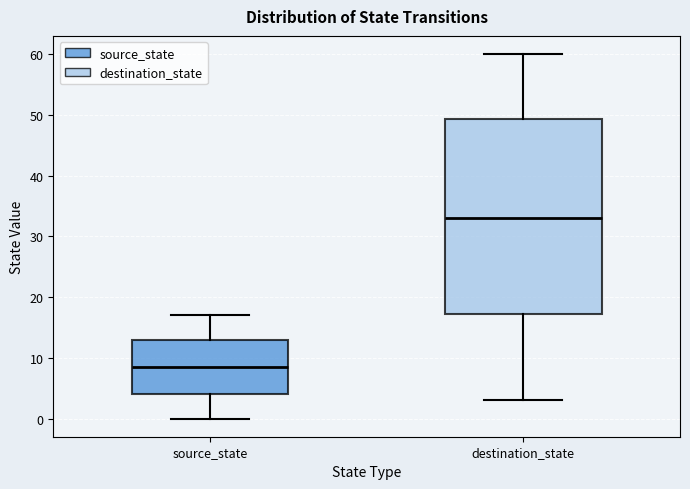

Reading left to right, transcribe this box plot: for each box, give where its median line is, the range the box spans, and where its two whiskers end, as read against the y-axis. The values are not printed on the chart, so give them approximately, as read against the axis.

source_state: median 9, box 4 to 13, whiskers 0 to 17
destination_state: median 33, box 17 to 49, whiskers 3 to 60